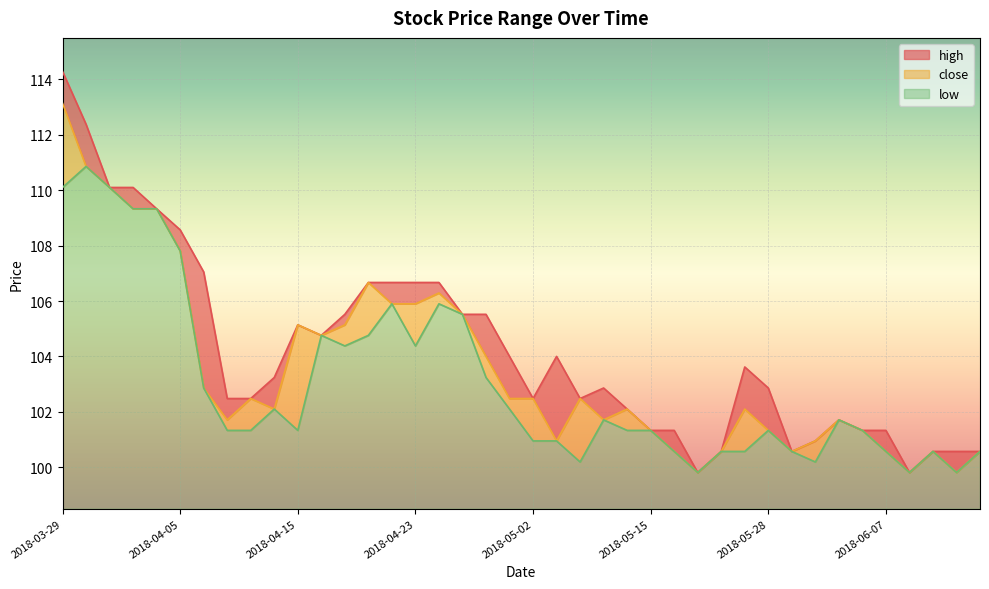

Which has a higher value, 2018-05-02 or 2018-05-15?

2018-05-02